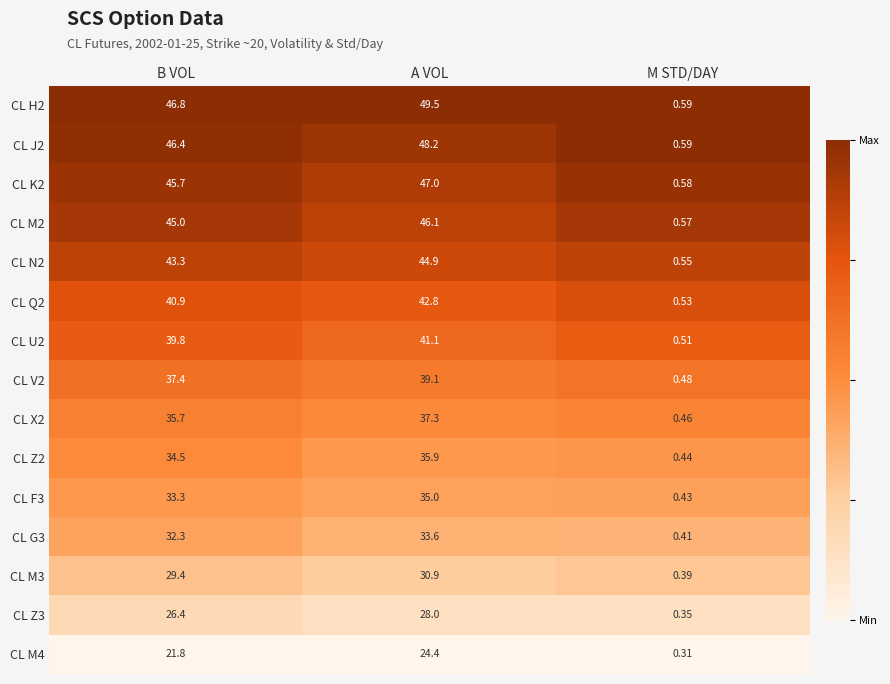

At which label does CL M4 first exceed 21?

B VOL